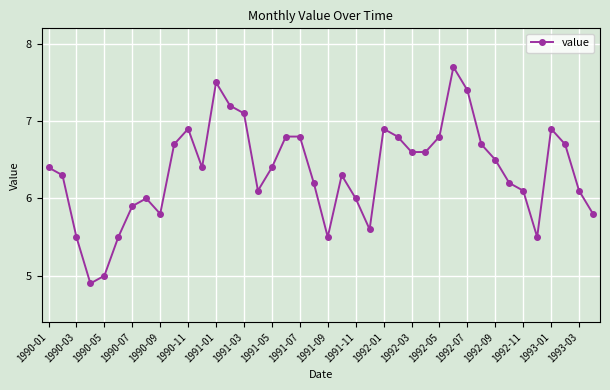

True or false: there are more than 2 points higher than both neighbors.

True